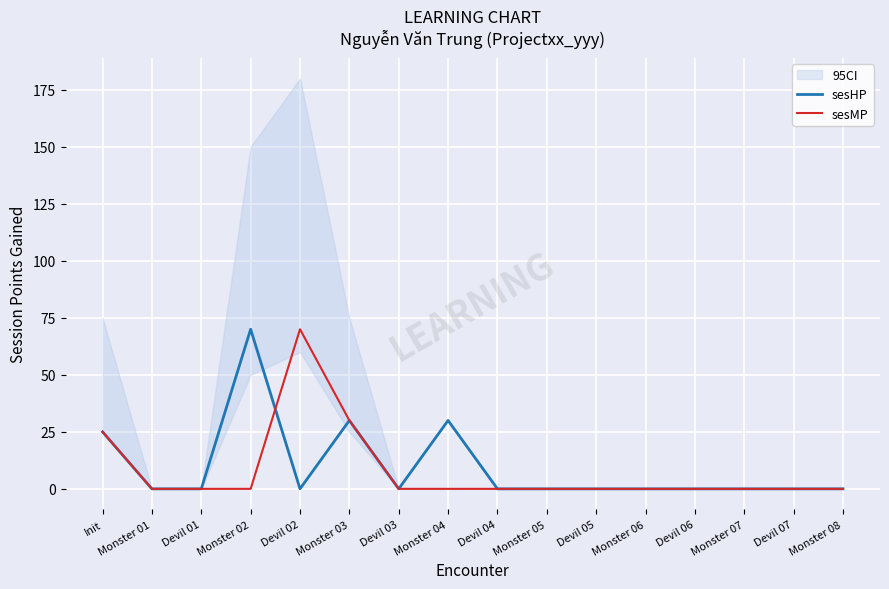

What is the maximum value for sesHP?

70